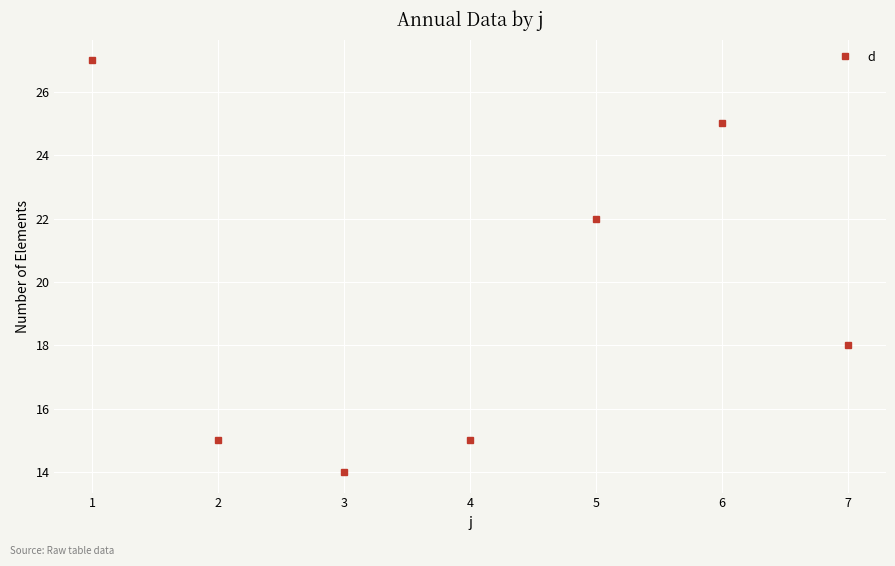

What is the difference between the maximum and minimum values?

13